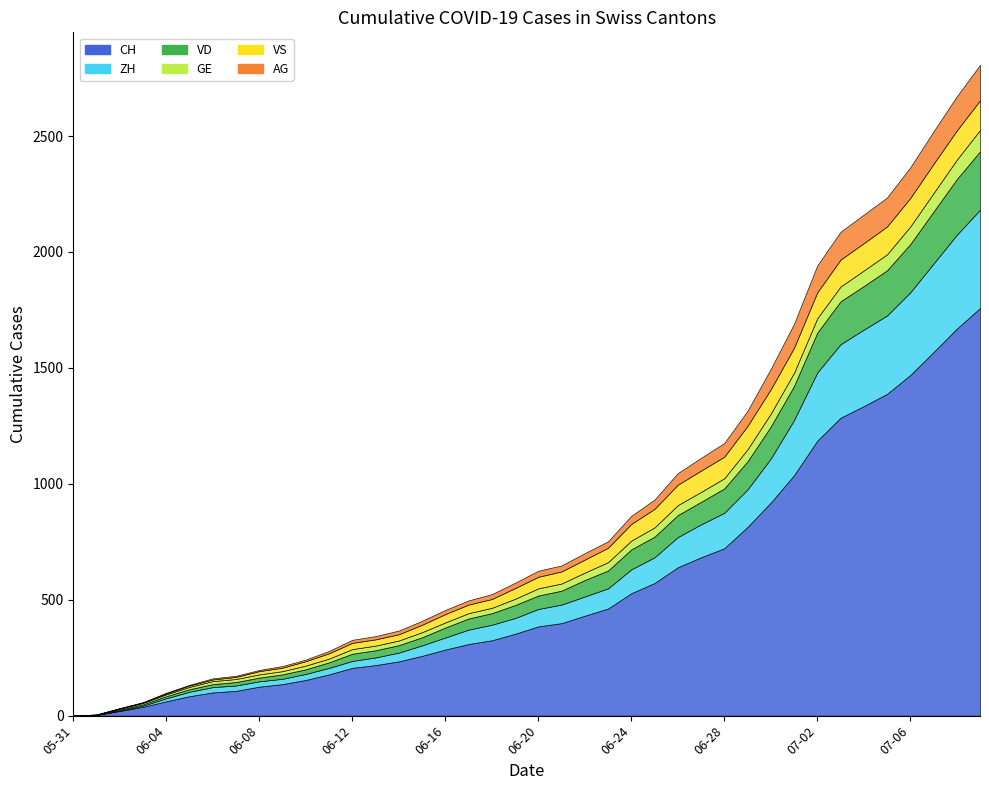

Reading left to right, extract all data points from this chart.

CH: 0	3	20	38	62	84	100	107	125	136	154	178	206	218	234	258	285	309	325	353	385	399	431	462	528	572	640	683	722	814	919	1037	1186	1285	1335	1388	1469	1568	1669	1758
ZH: 0	0	2	5	13	19	23	23	23	23	26	28	30	33	38	45	52	62	67	68	75	80	83	87	103	111	130	142	153	162	190	238	294	317	330	338	357	382	405	424
VD: 0	0	4	6	9	11	13	15	16	19	20	24	31	31	32	35	43	48	50	56	58	60	71	77	86	89	95	97	105	121	138	147	172	185	188	195	208	224	240	252
GE: 0	1	4	6	8	10	13	13	14	14	16	16	20	20	20	22	22	23	23	27	31	31	32	36	38	40	43	43	44	52	56	57	62	64	67	69	76	80	84	92
VS: 0	1	2	2	4	6	7	9	14	15	19	23	27	27	27	32	36	37	38	46	50	52	56	62	72	80	88	92	93	101	105	108	112	116	118	120	123	126	126	128
AG: 0	0	0	1	3	3	5	5	5	7	7	10	13	14	16	17	18	18	21	23	26	26	28	28	35	40	50	55	59	65	88	103	116	120	123	125	132	140	147	153